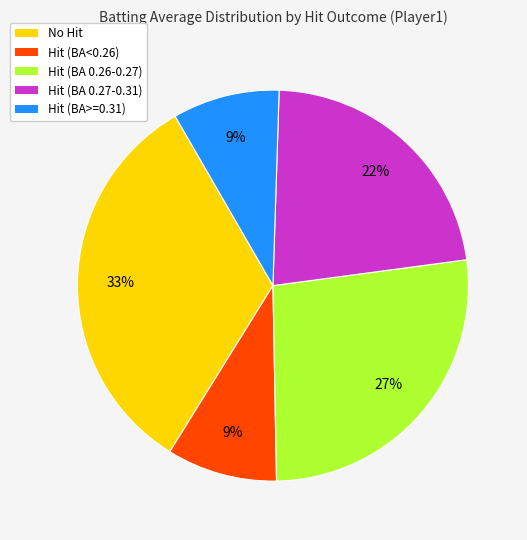

Does any single category account for the majority?

No